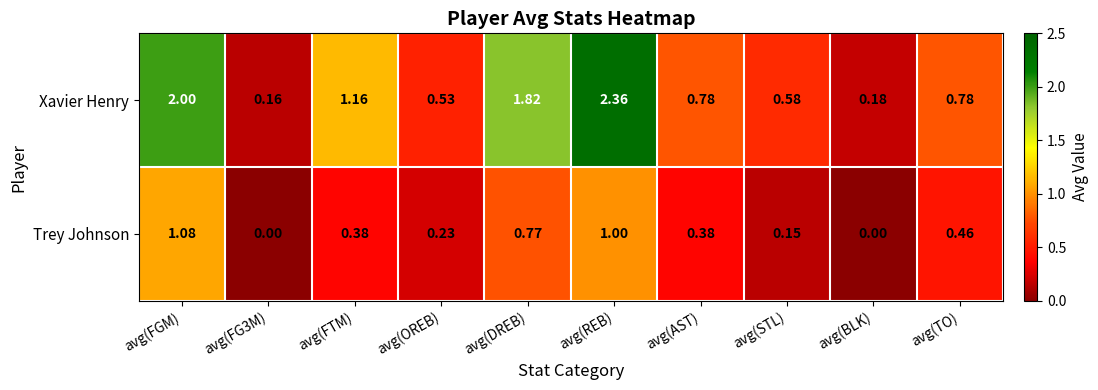

How many distinct data groups are displayed?

2